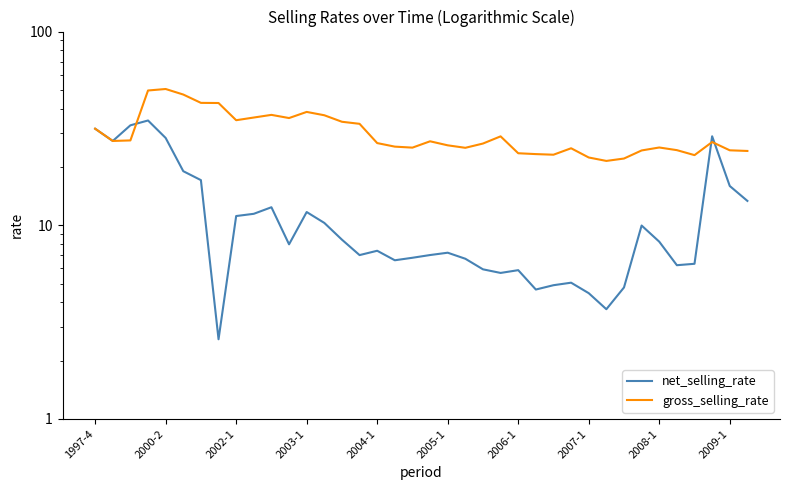

At how many categories does at least one series exceed 40?

5